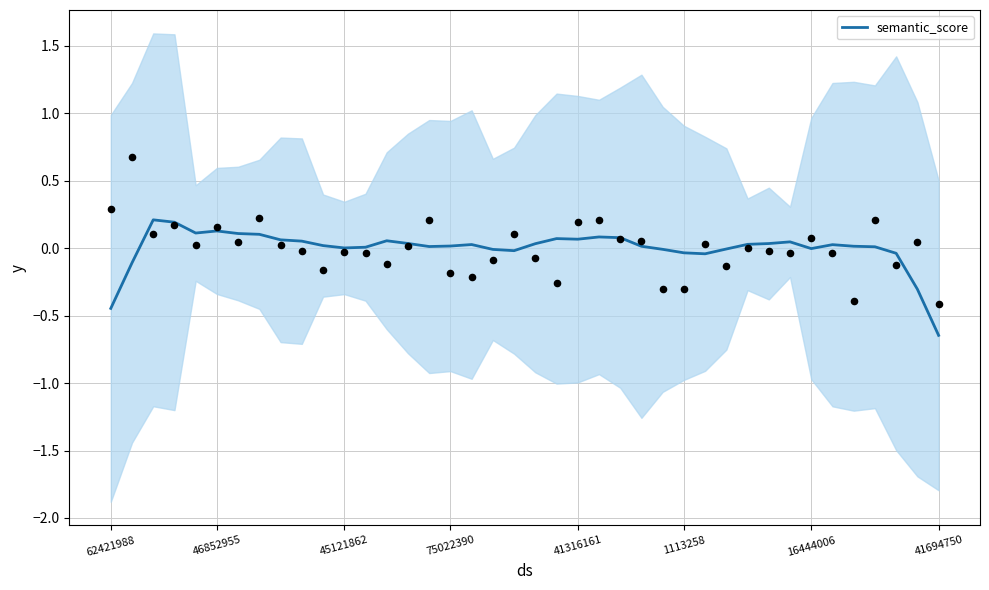

Between 13 and 36, which is larger?

13